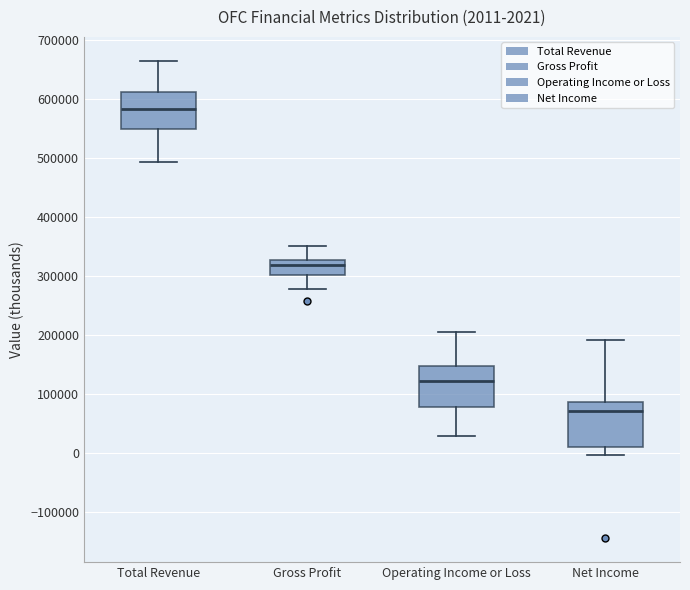

Which box's median line is the lowest?

Net Income